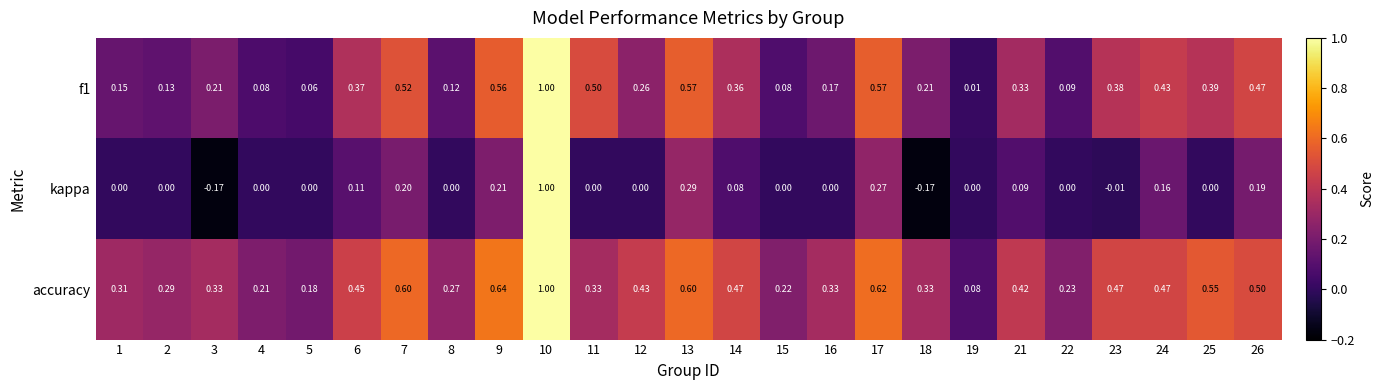

How many categories are shown in the chart?

25